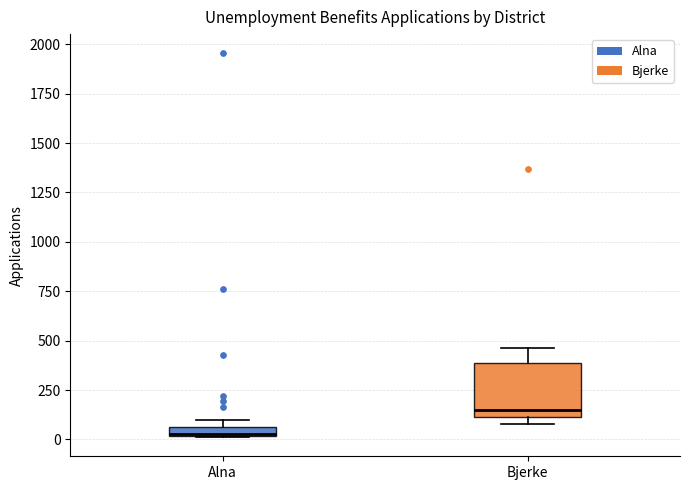

Where is the lower edge of the box for Bjerke on the y-axis? The values are not printed on the chart, so give them approximately, as read against the axis.

100